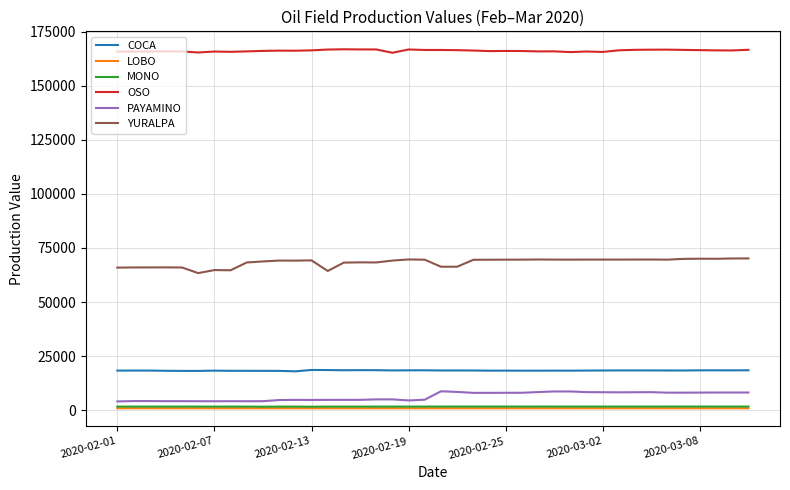

True or false: MONO and OSO cross at least once.

False